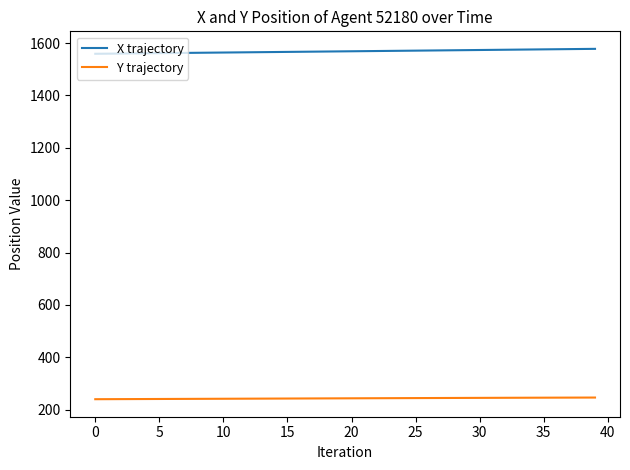

List the series in order of their peak value, lowest first.

Y trajectory, X trajectory